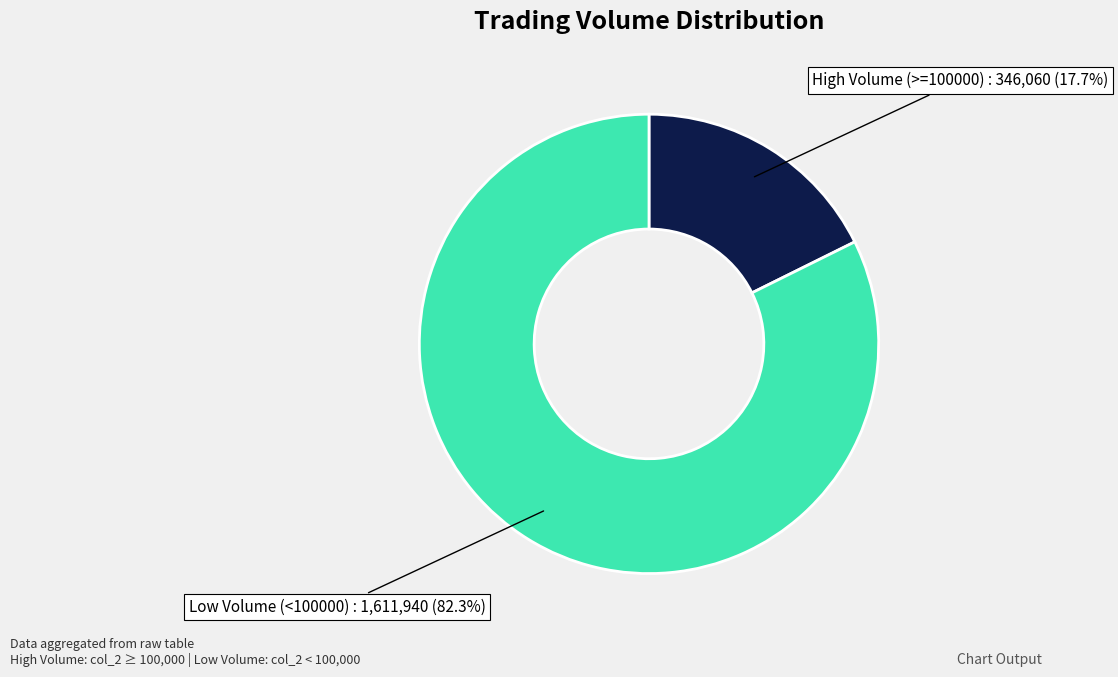

What is the smallest slice in the pie chart?

High Volume (>=100000)